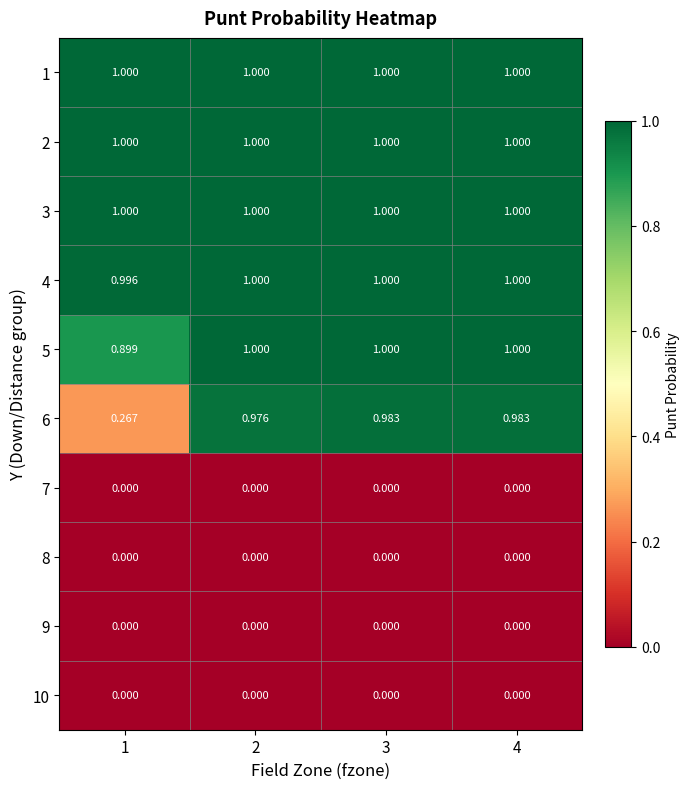

Is the value of 3 at 3 greater than the value of 4 at 1?

Yes